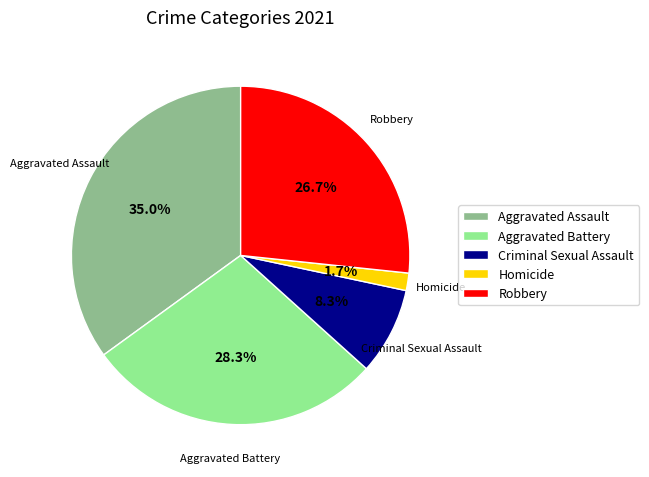

What percentage is the Homicide slice, to the nearest percent?

2%